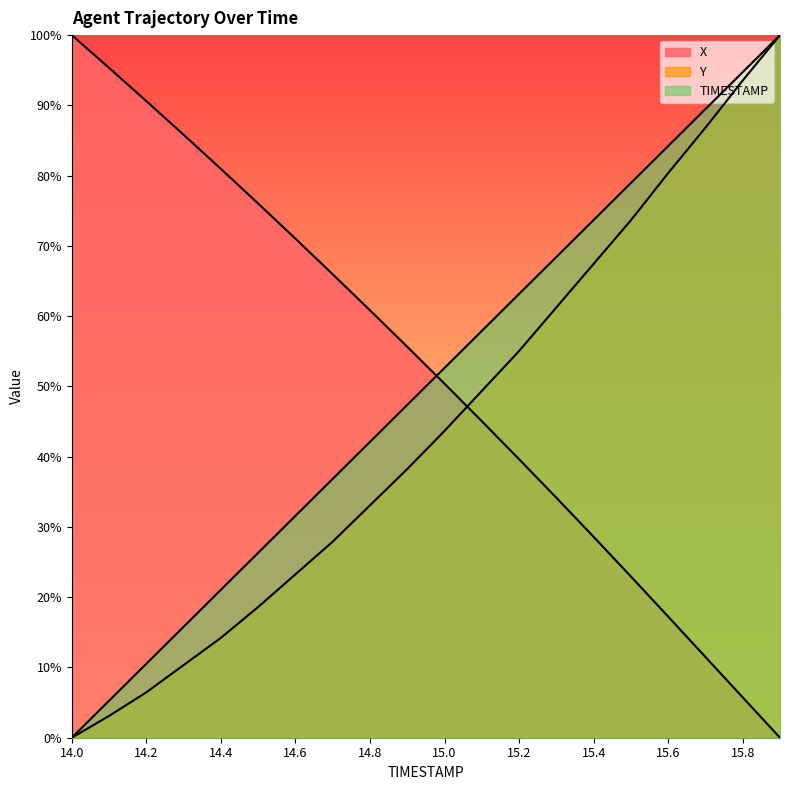

Is the value of TIMESTAMP at 15.6 greater than the value of X at 14.5?

Yes